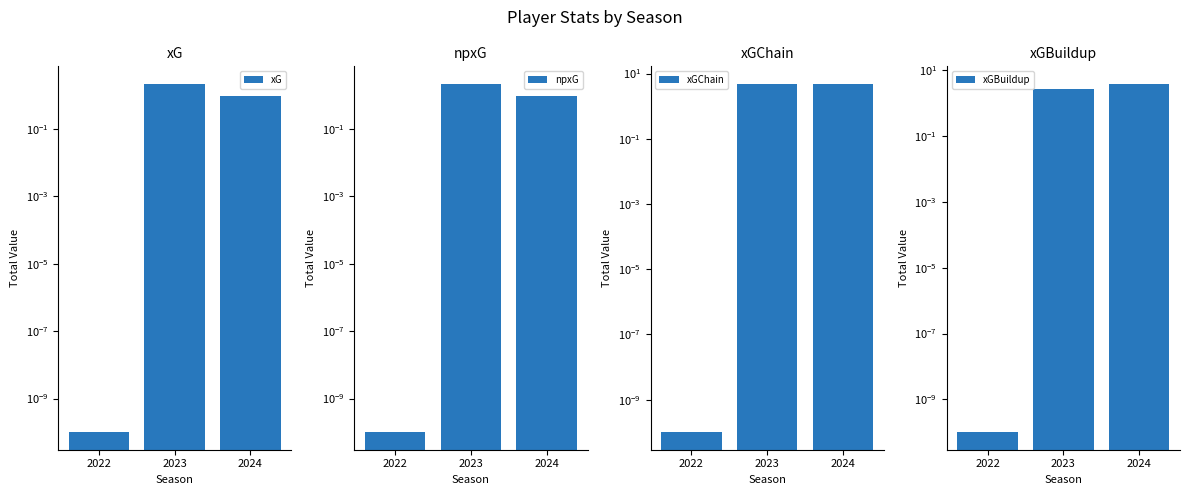

Reading left to right, transcribe all the data shown in this chart.

xG: 2022=0.0	2023=2.2	2024=1.0
npxG: 2022=0.0	2023=2.2	2024=1.0
xGChain: 2022=0.0	2023=4.9	2024=4.7
xGBuildup: 2022=0.0	2023=2.7	2024=3.9